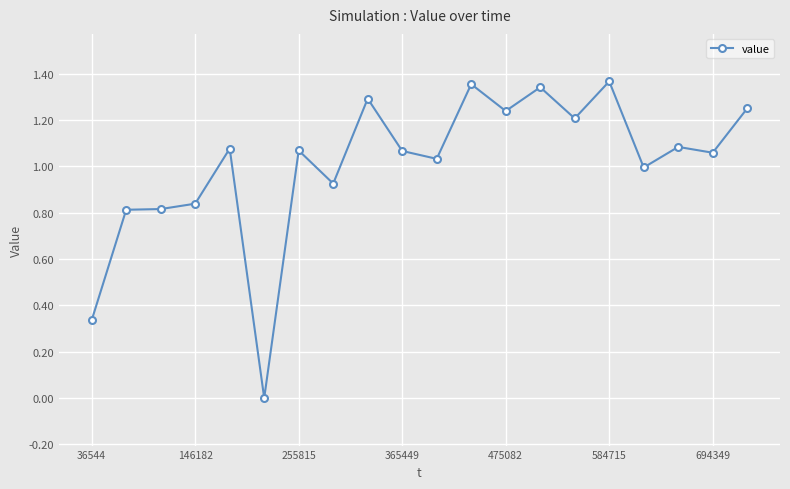

What is the sum of all values?

20.2